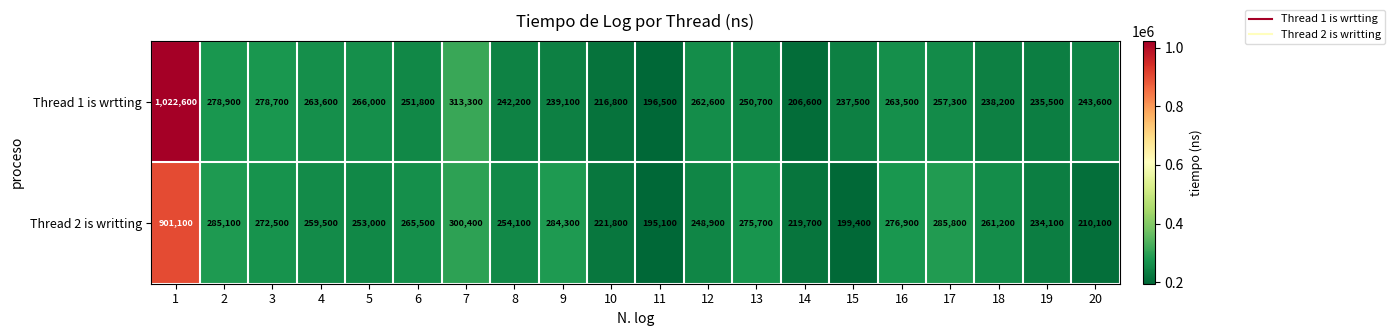

Between 3 and 13, which series saw the biggest shift?

Thread 1 is wrtting